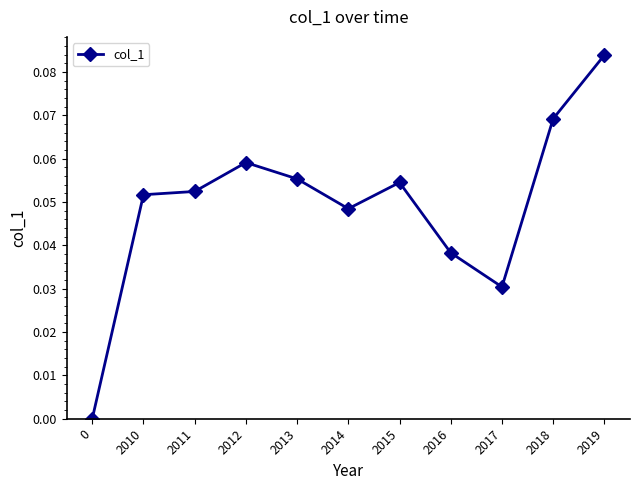

Where is the first local minimum?

2014